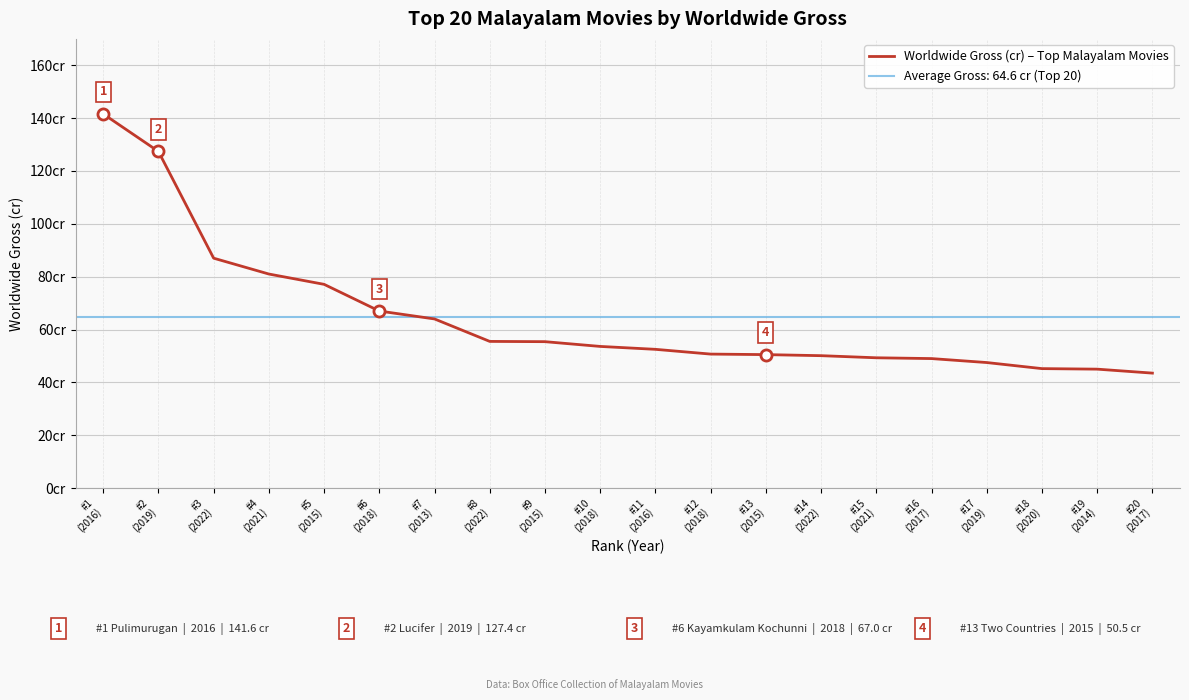

What is the sum of the values at #10
(2018) and #5
(2015)?

130.7